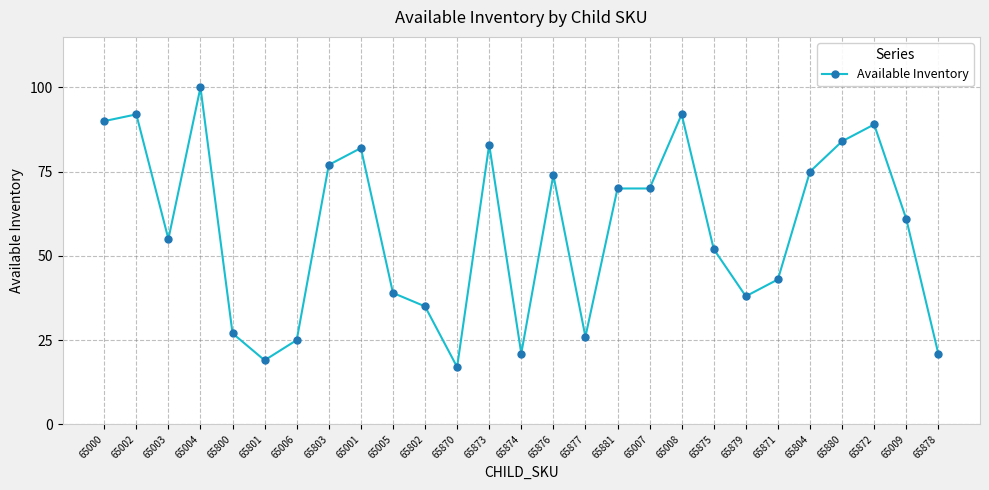

What is the minimum value shown in the chart?

17